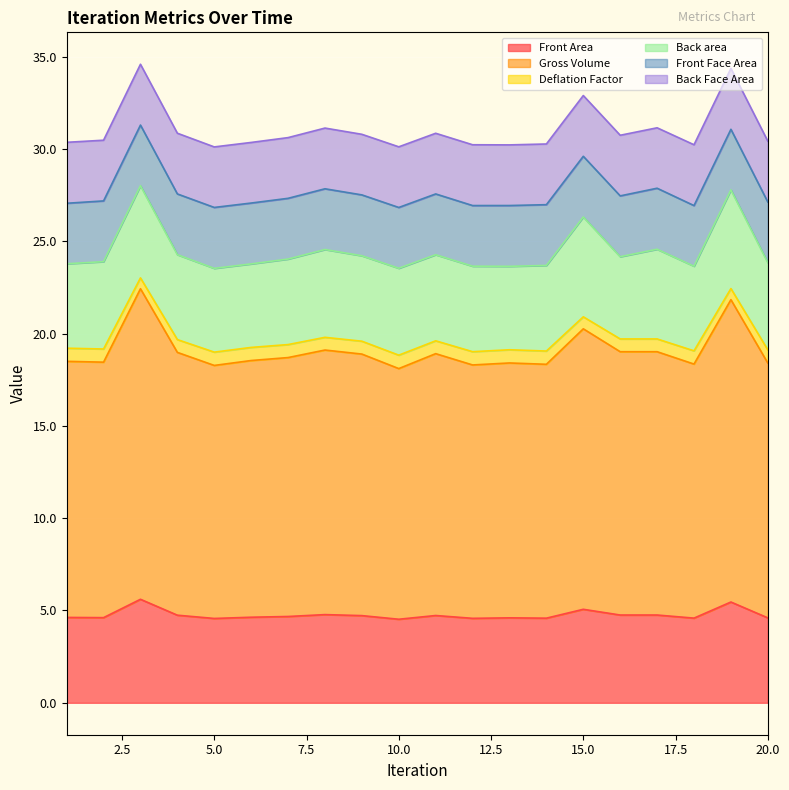

What is the minimum value for Front Area?

4.5